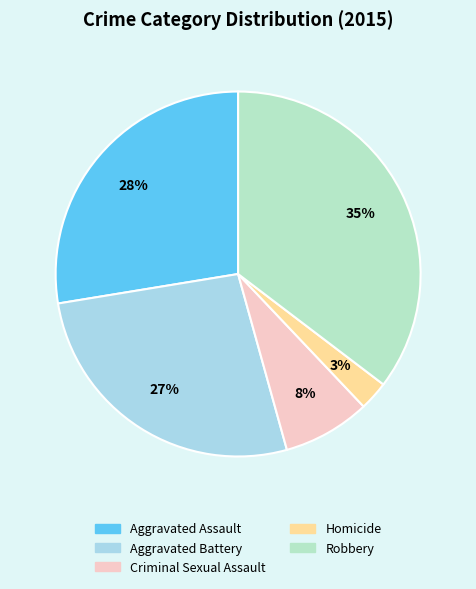

What percentage is NOT represented by Homicide?

97.4%